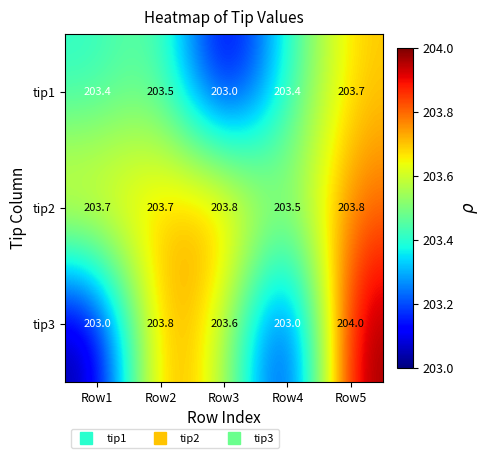

At how many categories does at least one series exceed 203?

5